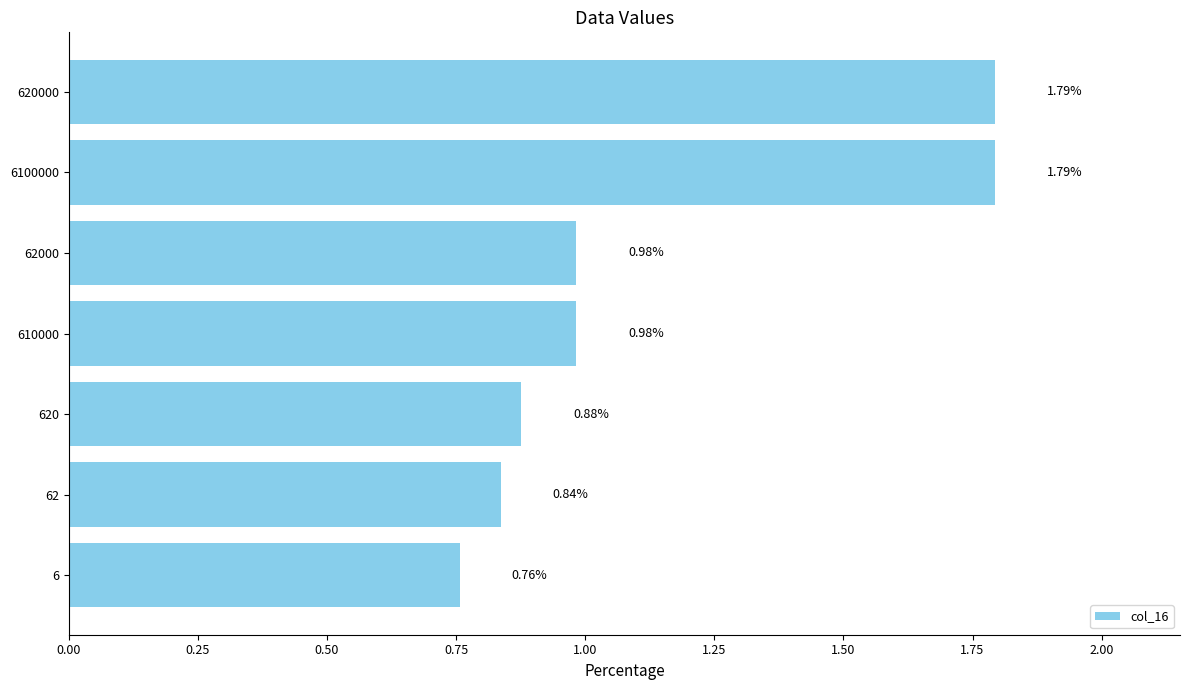

What is the sum of the values at 610000 and 6100000?

2.8